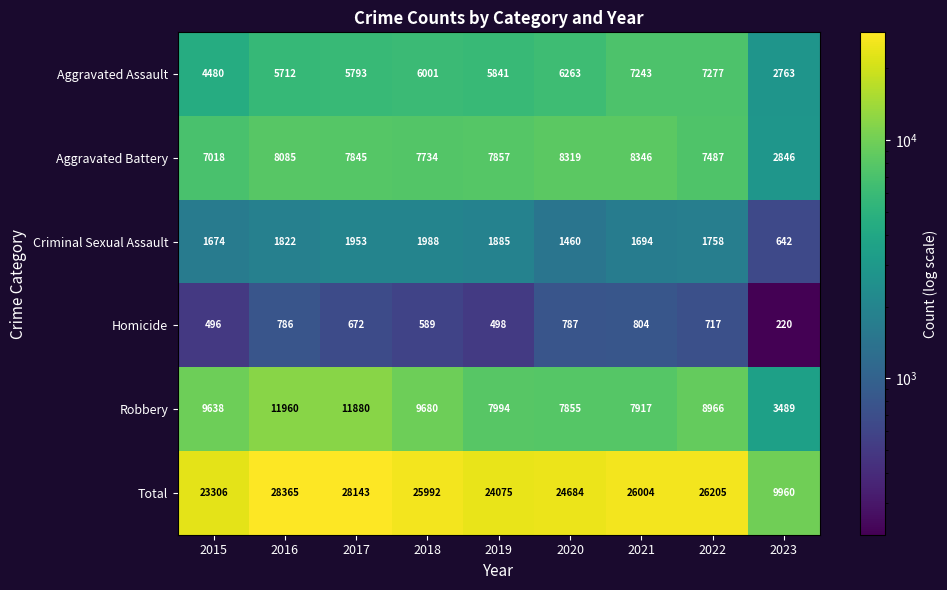

Where does the Criminal Sexual Assault series first go above 1758?

2016